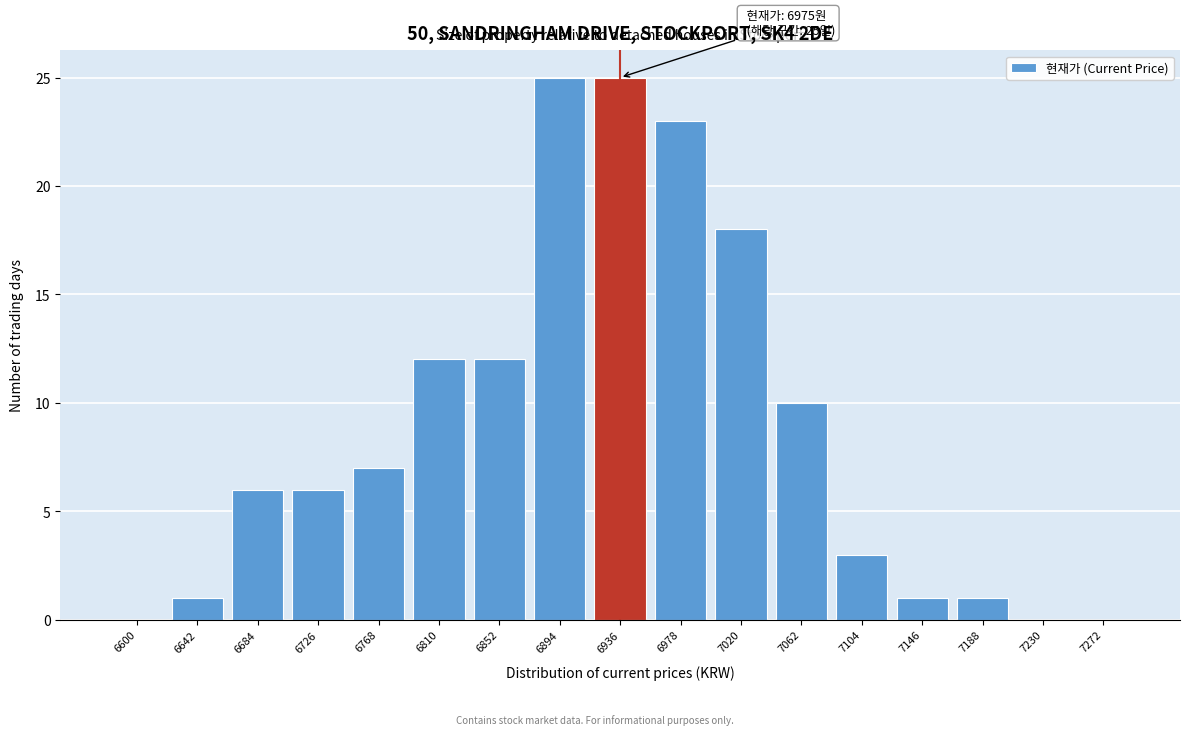

Reading left to right, transcribe all the data shown in this chart.

6600=0	6642=1	6684=6	6726=6	6768=7	6810=12	6852=12	6894=25	6936=25	6978=23	7020=18	7062=10	7104=3	7146=1	7188=1	7230=0	7272=0